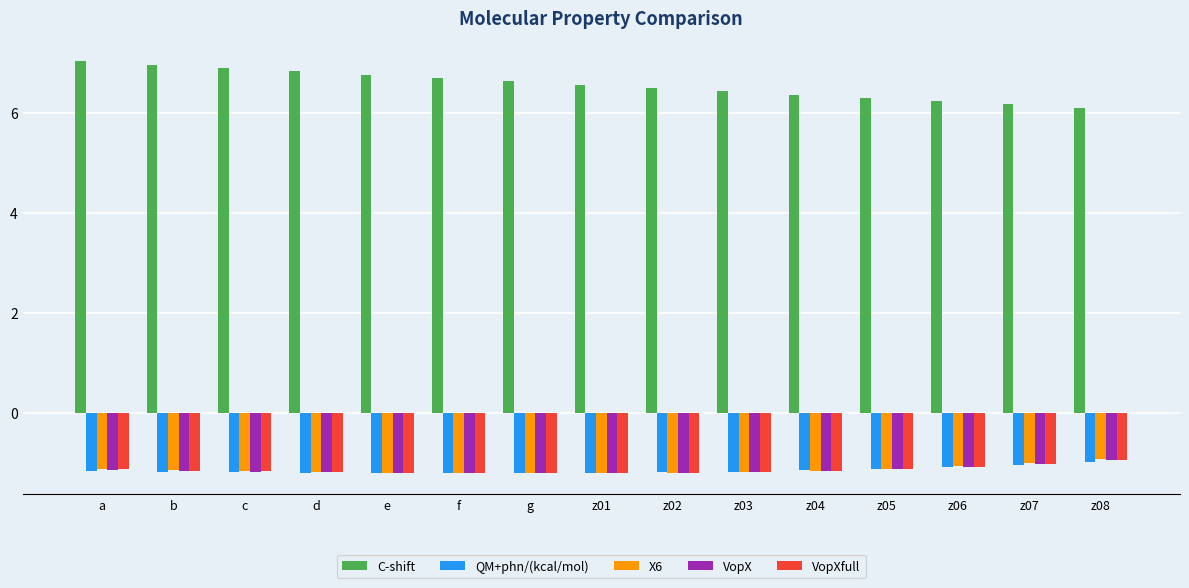

True or false: VopXfull has a value of -1.9 at a.

False